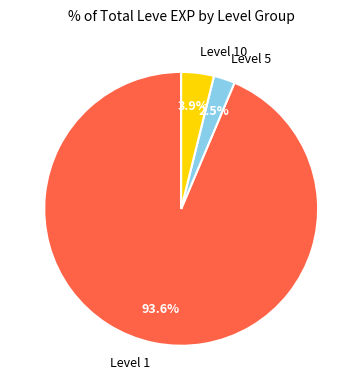

Is there any slice that represents more than half of the pie?

Yes